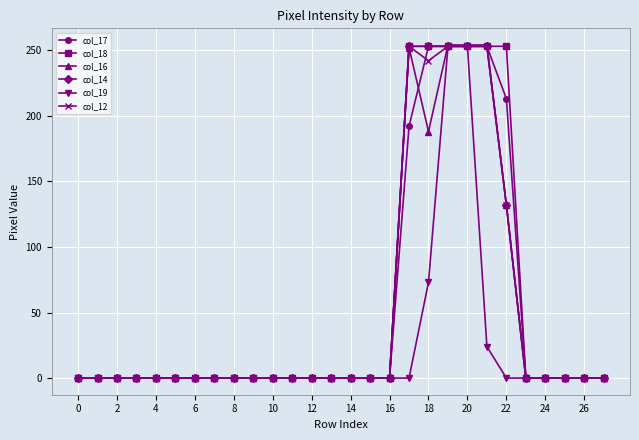

Which series has the widest spread of values?

col_16